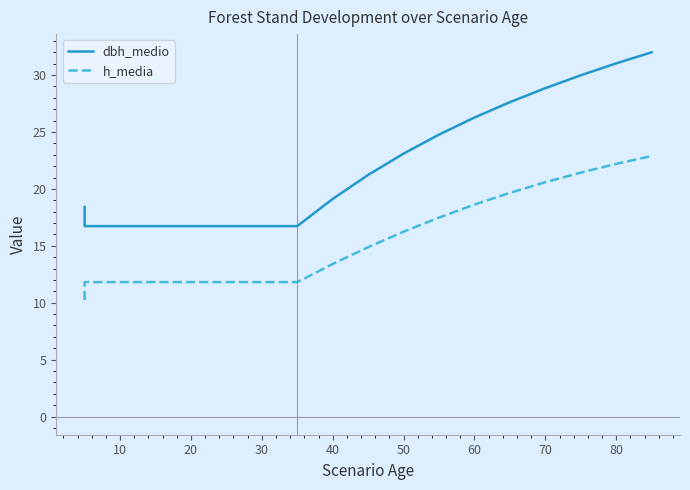

What is the maximum value shown in the chart?

32.0